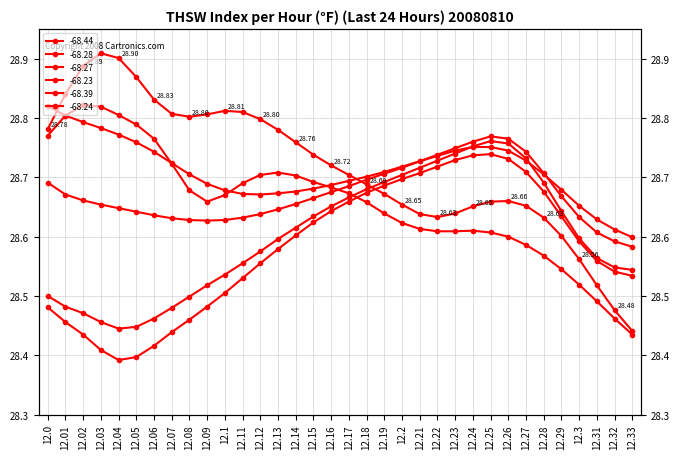

What is the total value across all series at 12.19?

172.1